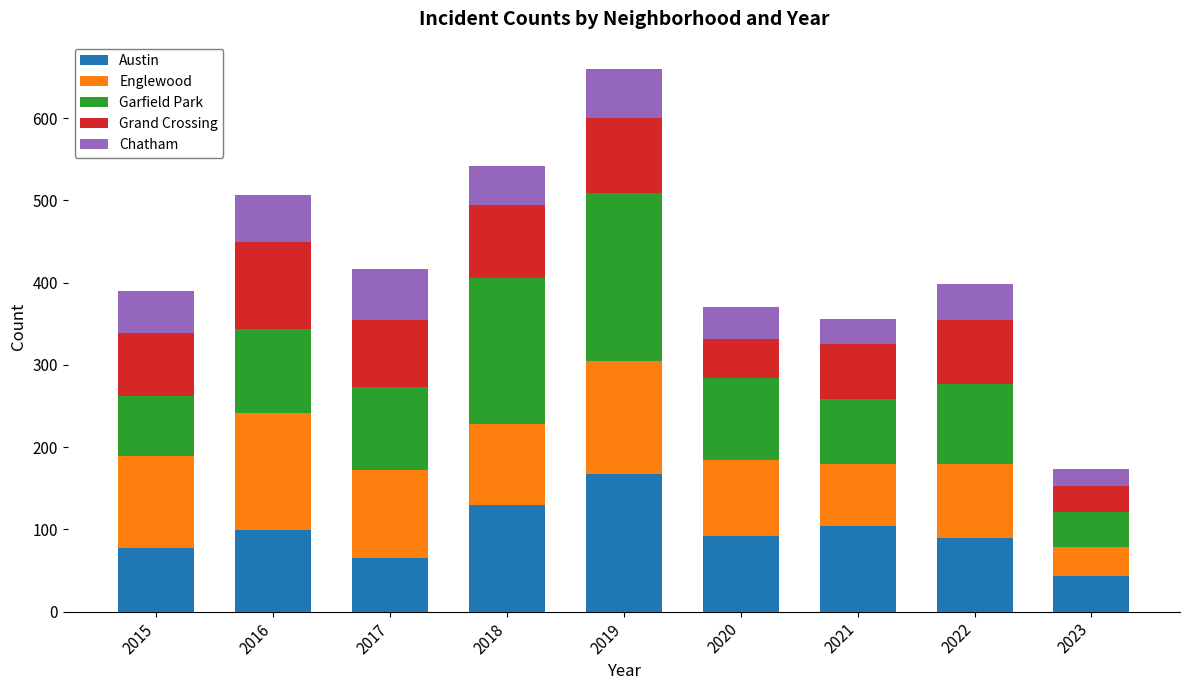

What is the sum of the Austin values at 2019 and 2015?

245